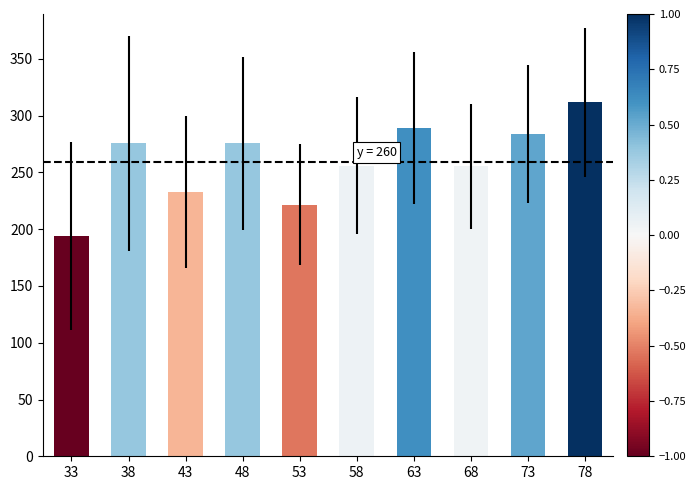

What value does the data have at 48?

275.5